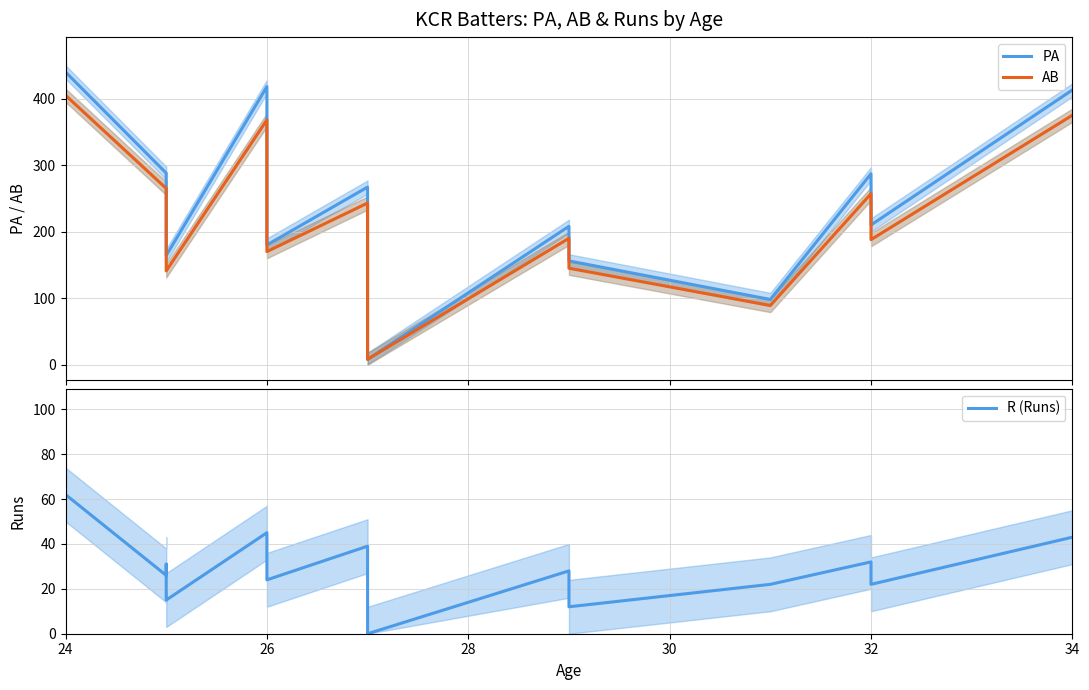

Which series has the widest spread of values?

PA